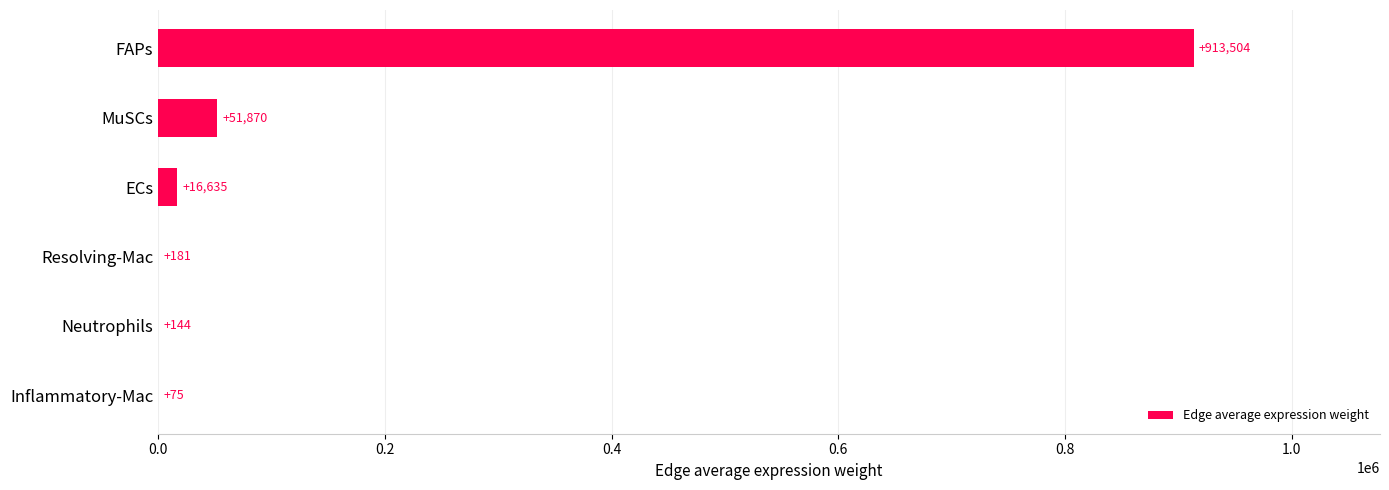

Which has a higher value, Resolving-Mac or ECs?

ECs